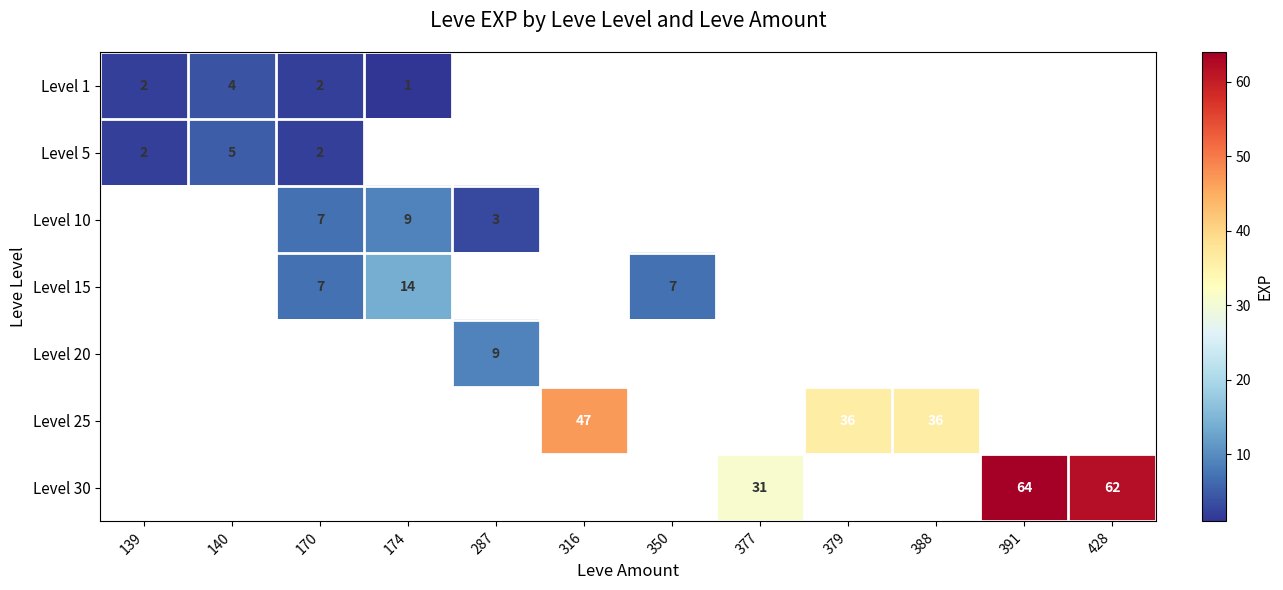

The Level 15 series shows 19 at 174. True or false?

False